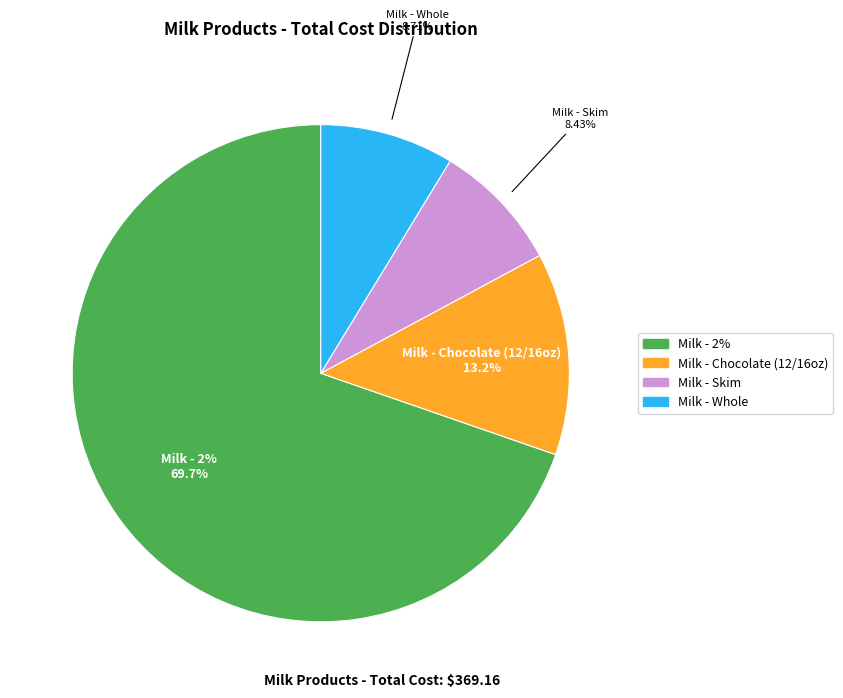

What is the change in value from twog to skimg?

-226.2